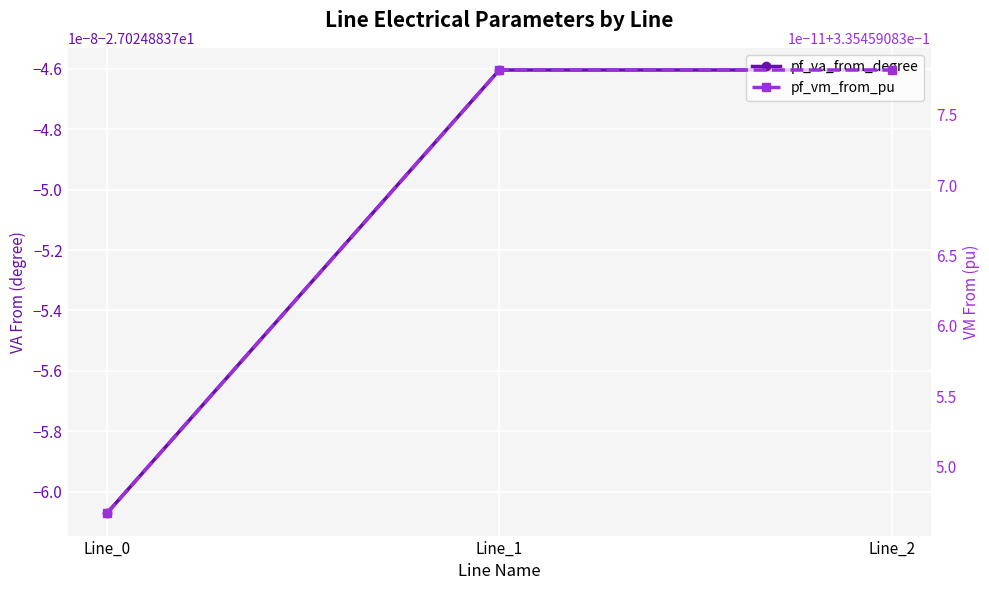

How many data points does each series have?

3